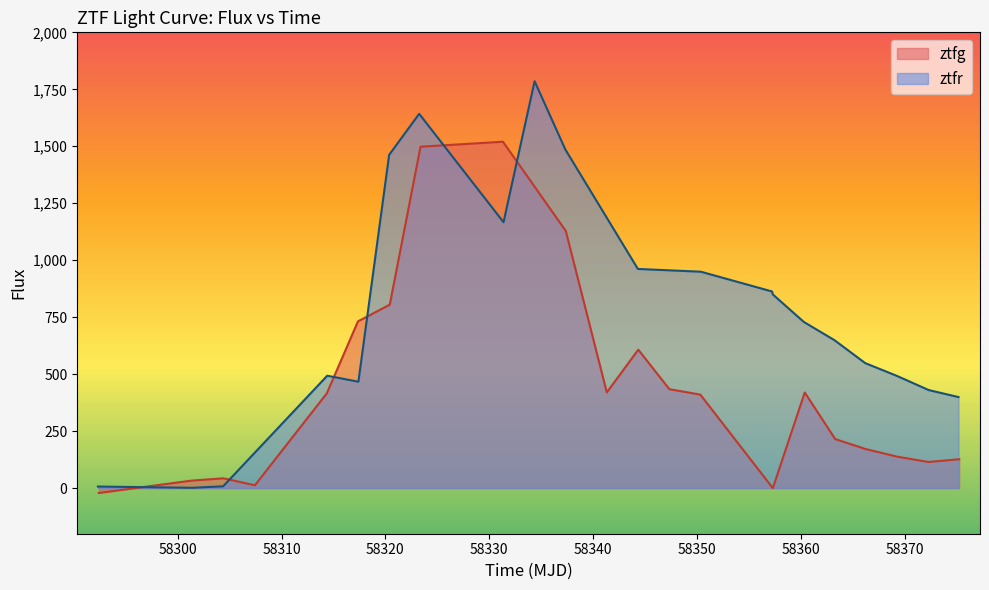

Between 30 and 33, which series saw the biggest shift?

ztfr